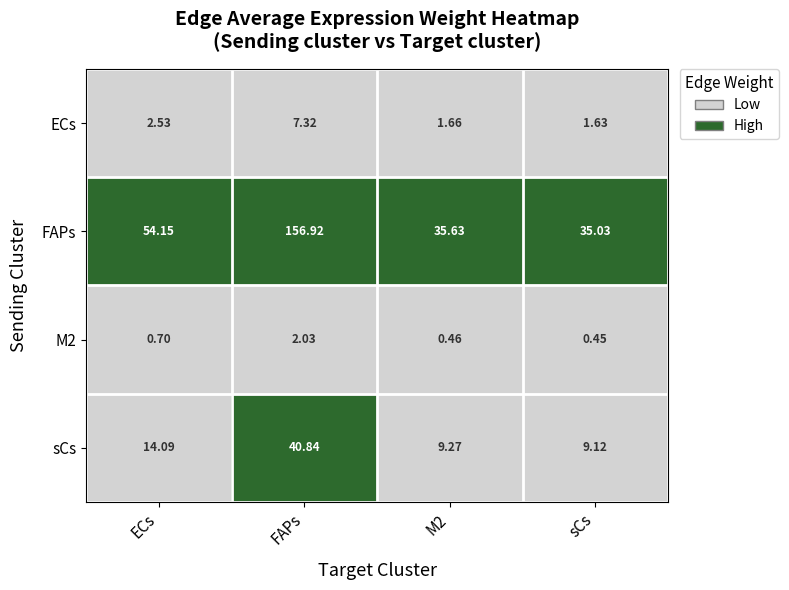

Which series has the widest spread of values?

FAPs